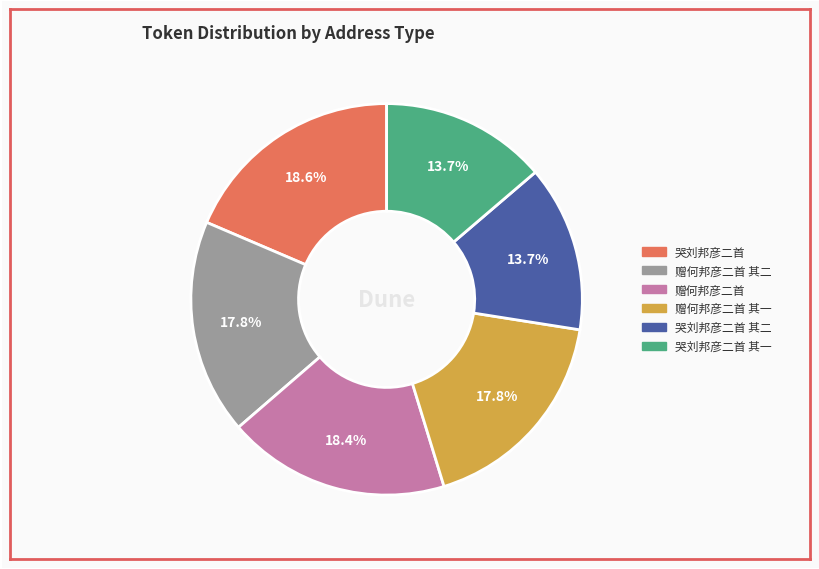

Does any single category account for the majority?

No